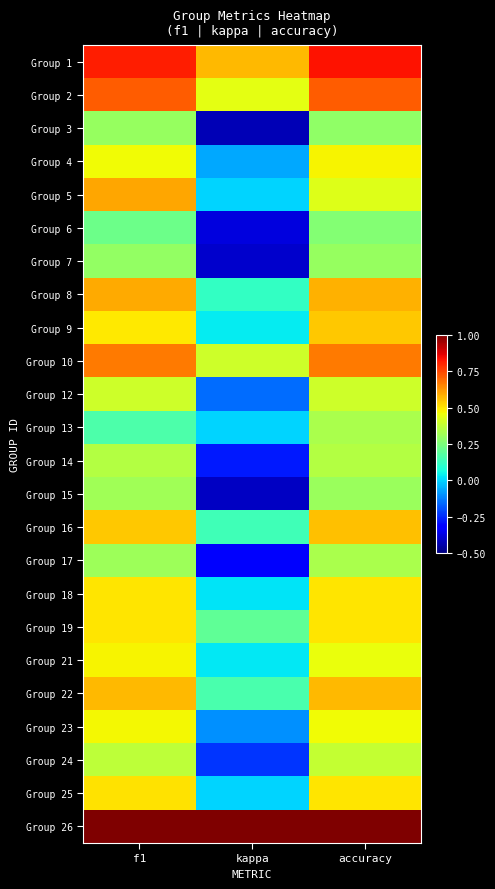

Reading left to right, list all the values displayed in this chart.

Group 1: f1=0.8	kappa=0.6	accuracy=0.8
Group 2: f1=0.7	kappa=0.4	accuracy=0.7
Group 3: f1=0.3	kappa=-0.4	accuracy=0.3
Group 4: f1=0.5	kappa=-0.1	accuracy=0.5
Group 5: f1=0.6	kappa=0.0	accuracy=0.4
Group 6: f1=0.2	kappa=-0.4	accuracy=0.3
Group 7: f1=0.3	kappa=-0.4	accuracy=0.3
Group 8: f1=0.6	kappa=0.1	accuracy=0.6
Group 9: f1=0.5	kappa=0.0	accuracy=0.5
Group 10: f1=0.7	kappa=0.4	accuracy=0.7
Group 12: f1=0.4	kappa=-0.2	accuracy=0.4
Group 13: f1=0.2	kappa=0.0	accuracy=0.3
Group 14: f1=0.4	kappa=-0.3	accuracy=0.3
Group 15: f1=0.3	kappa=-0.4	accuracy=0.3
Group 16: f1=0.5	kappa=0.1	accuracy=0.6
Group 17: f1=0.3	kappa=-0.3	accuracy=0.3
Group 18: f1=0.5	kappa=0.0	accuracy=0.5
Group 19: f1=0.5	kappa=0.2	accuracy=0.5
Group 21: f1=0.5	kappa=0.0	accuracy=0.5
Group 22: f1=0.6	kappa=0.2	accuracy=0.6
Group 23: f1=0.5	kappa=-0.1	accuracy=0.5
Group 24: f1=0.4	kappa=-0.2	accuracy=0.4
Group 25: f1=0.5	kappa=0.0	accuracy=0.5
Group 26: f1=1.0	kappa=1.0	accuracy=1.0